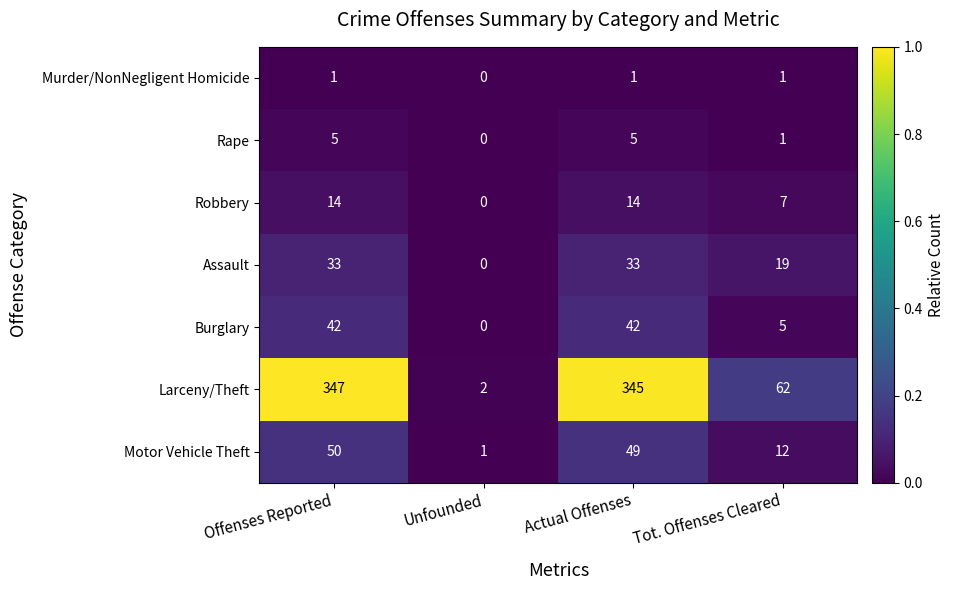

Which series has the largest total across all categories?

Larceny/Theft